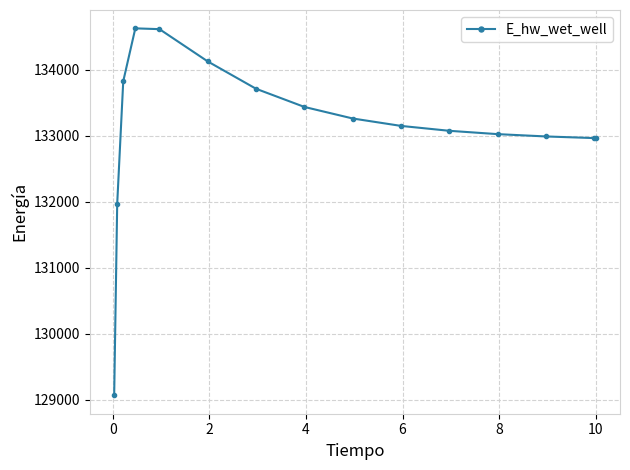

True or false: there are more than 0 points higher than both neighbors.

True